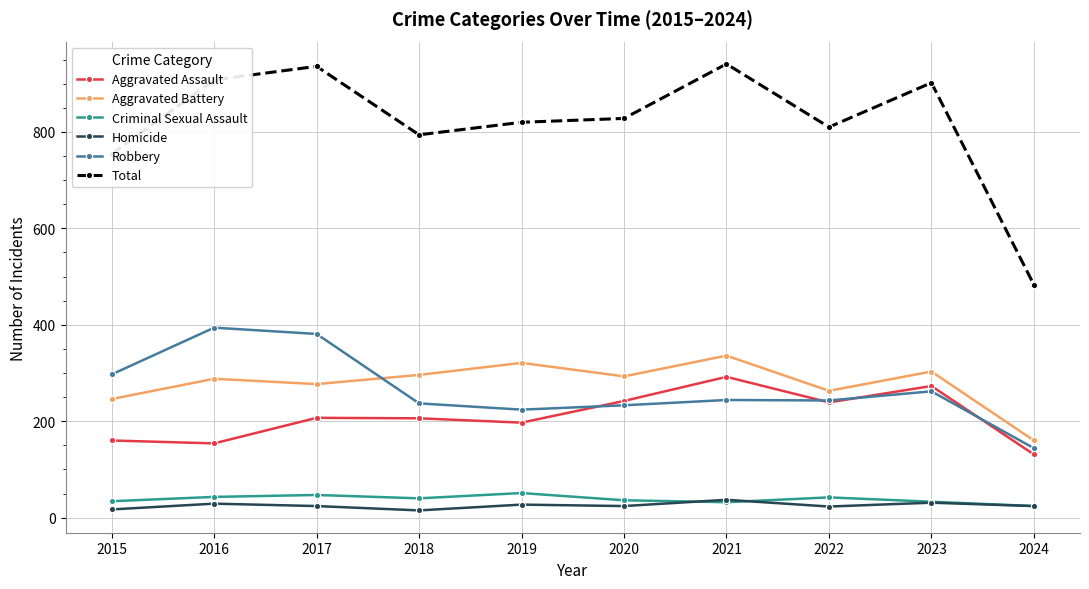

True or false: Aggravated Assault and Robbery intersect in this chart.

True